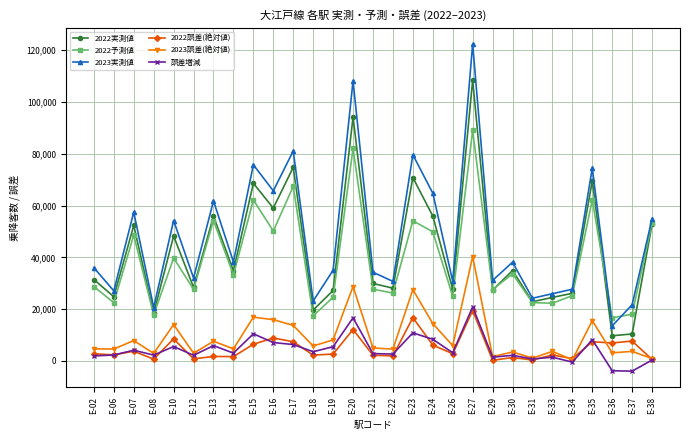

True or false: 誤差増減 and 2022実測値 intersect in this chart.

False